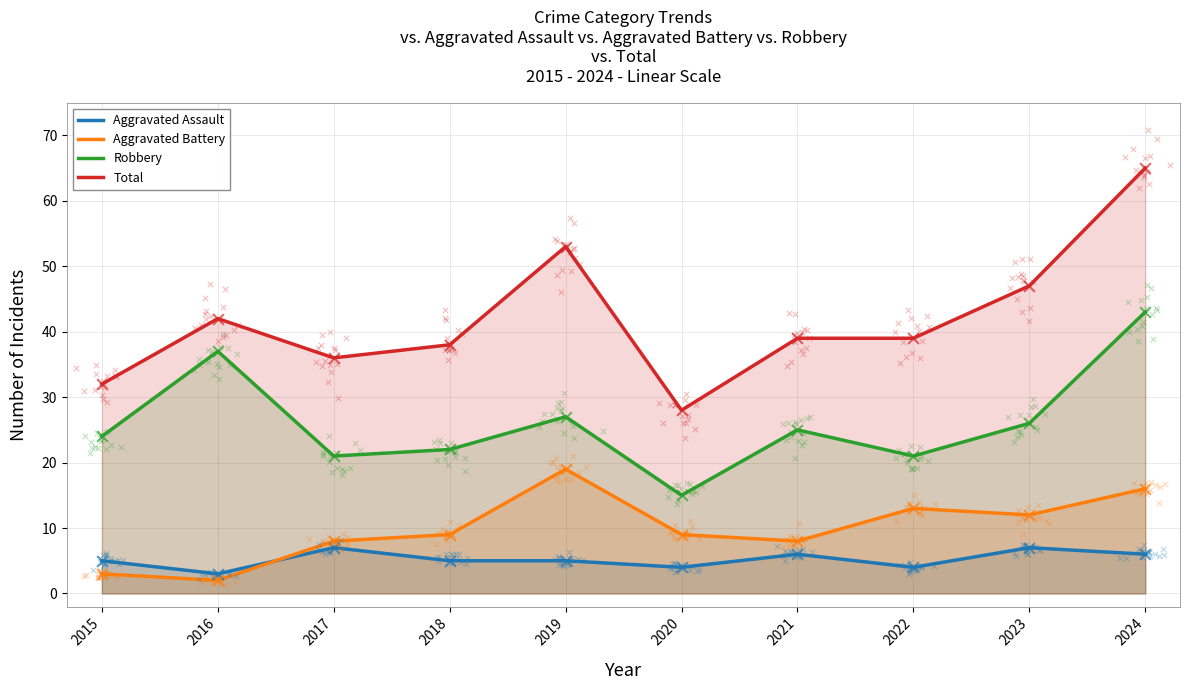

What are all the series names shown in the legend?

Aggravated Assault, Aggravated Battery, Robbery, Total